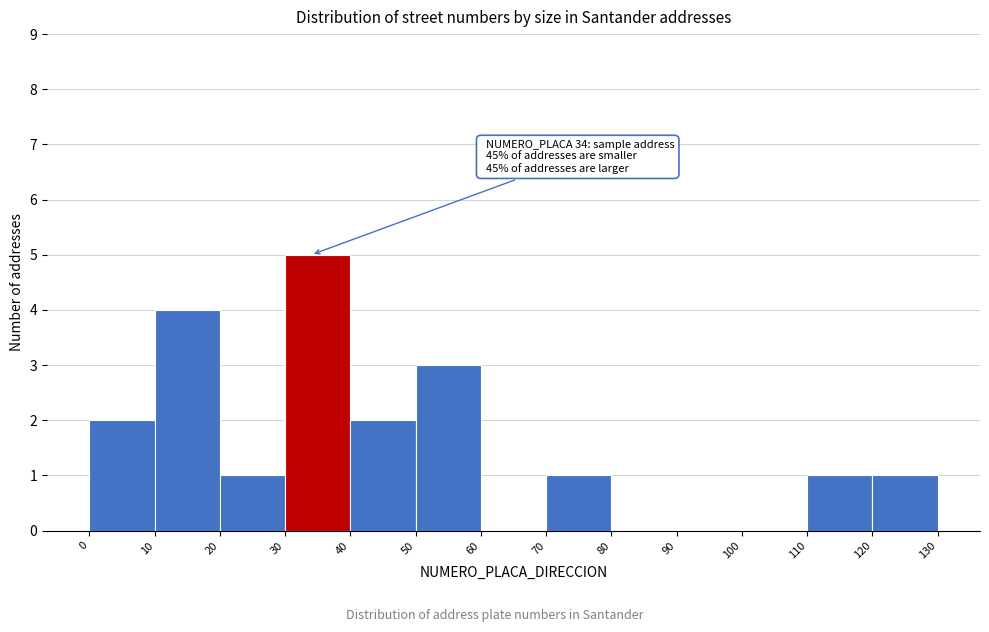

Which range on the x-axis has the tallest bar?

30 to 40